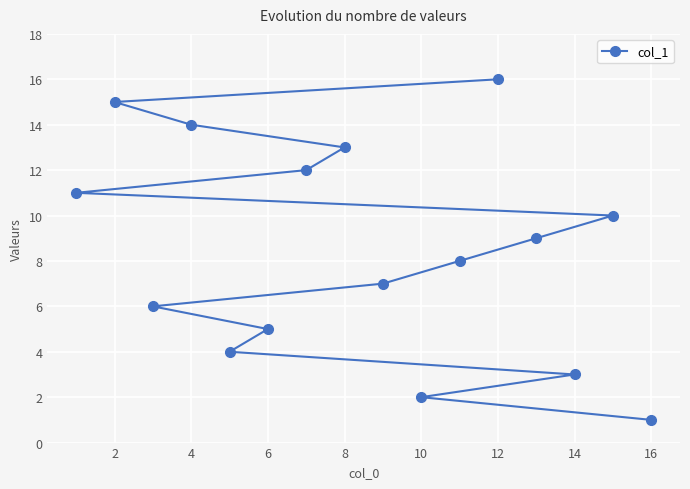

What is the change in value from 2 to 12?

+1